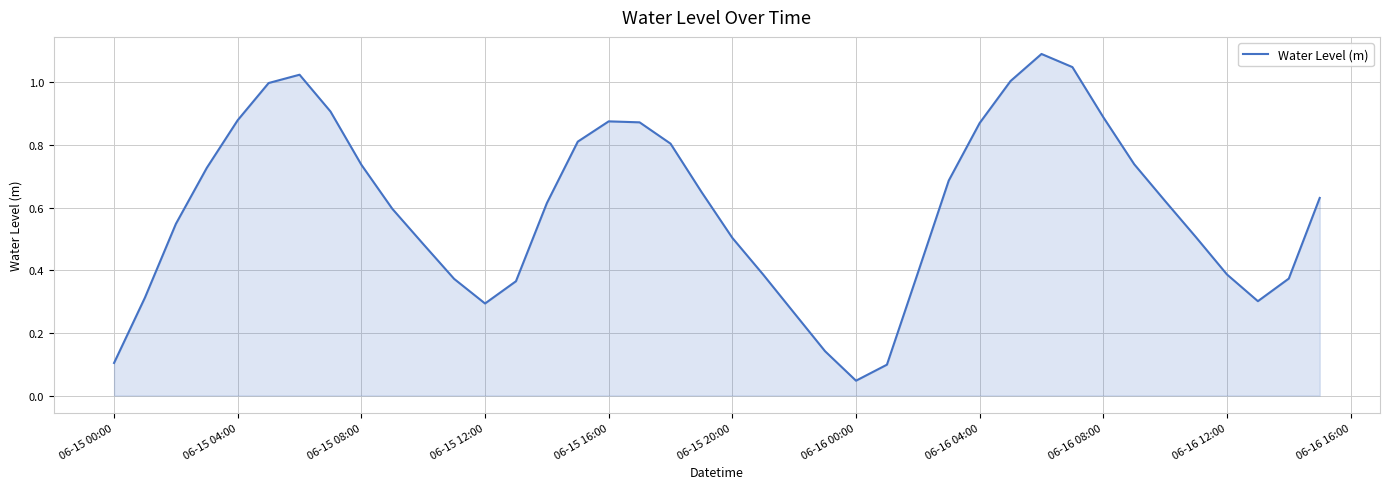

How many lines are shown in the chart?

1